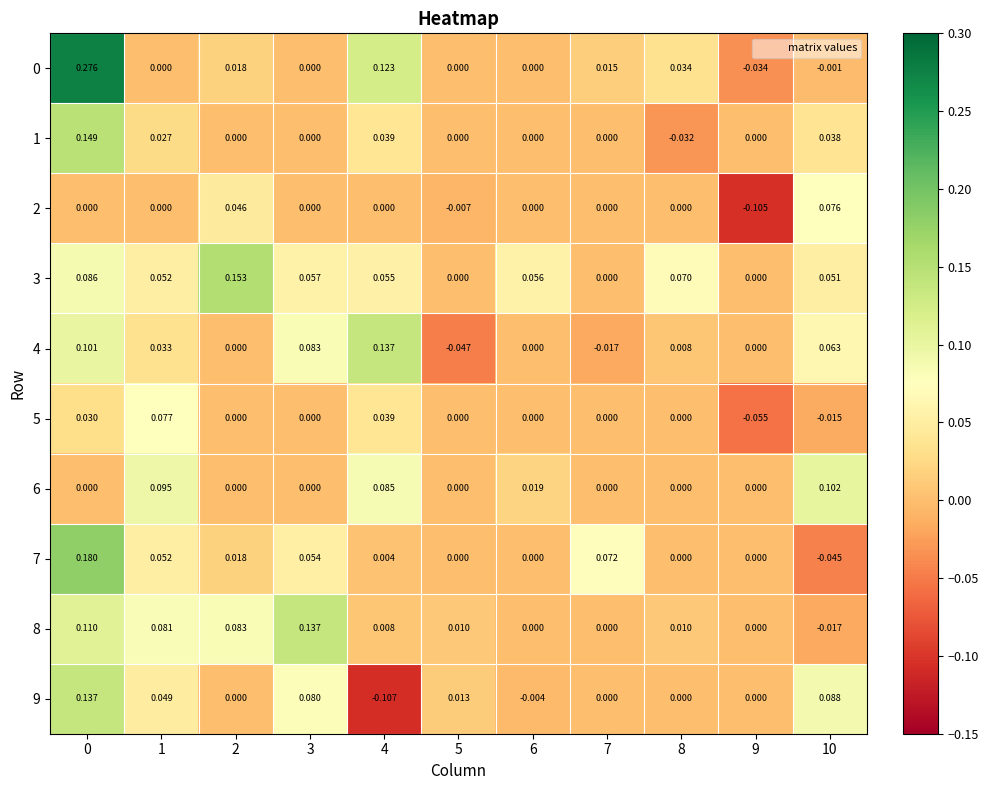

How many data points does each series have?

11